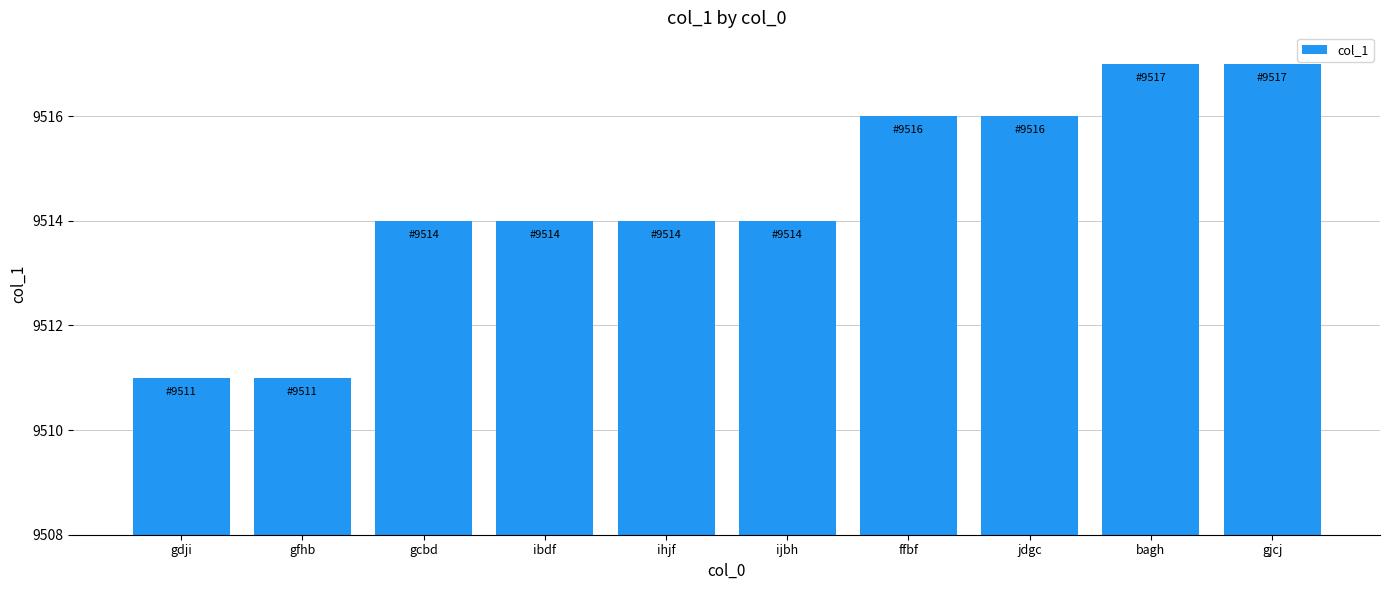

What position from the left is gfhb?

2